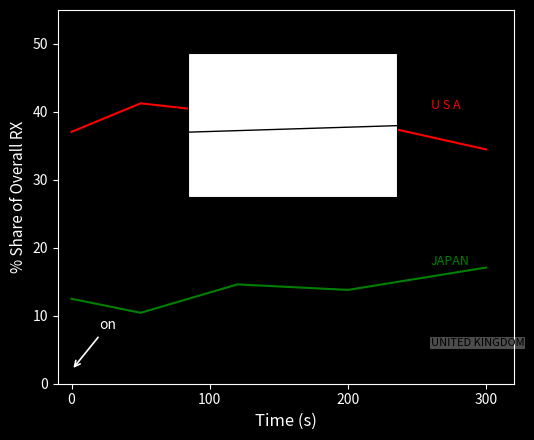

Rank the series by their maximum value, from lowest to highest.

UNITED KINGDOM, JAPAN, U S A